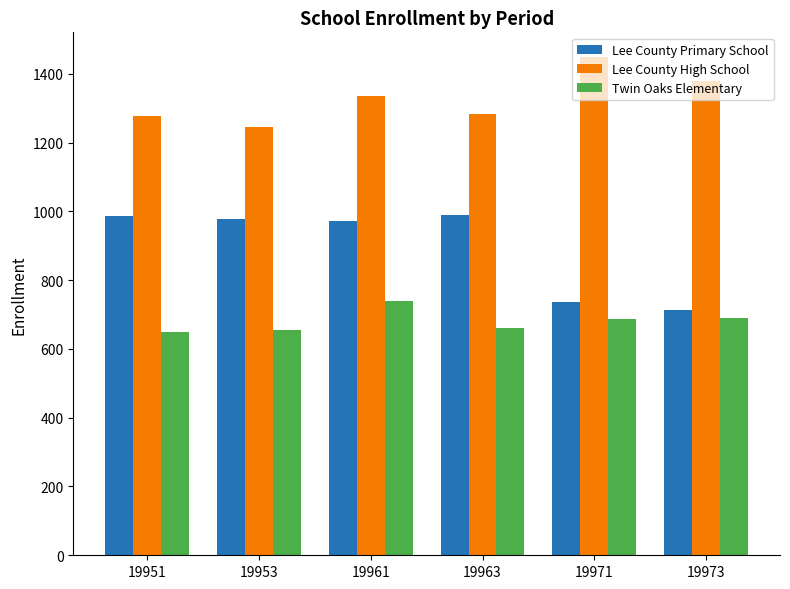

What is the difference between the maximum and minimum values in the Lee County High School series?

204